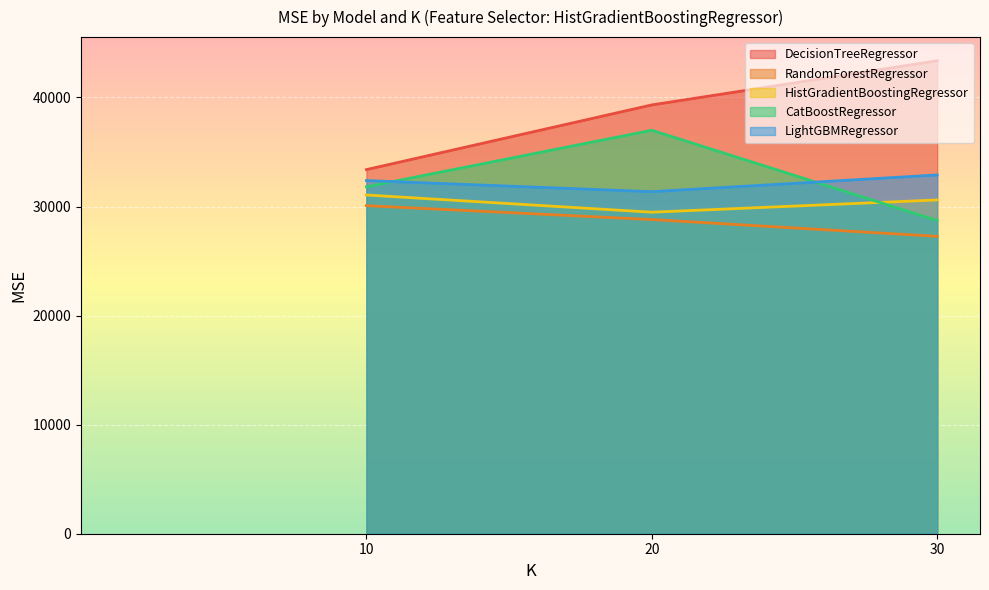

Which series has the largest range (max minus min)?

DecisionTreeRegressor